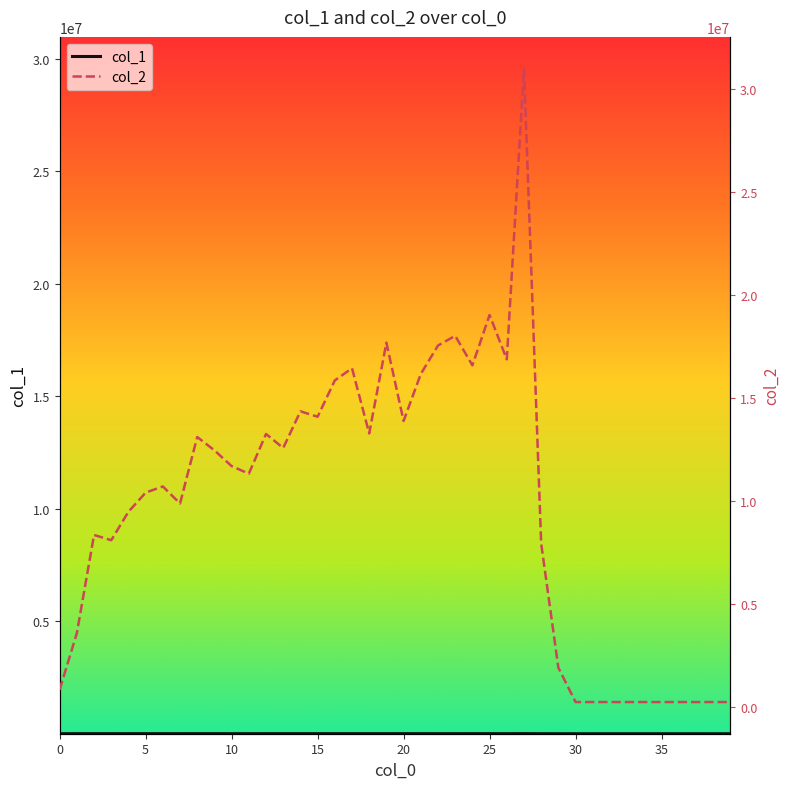

What are all the series names shown in the legend?

col_1, col_2